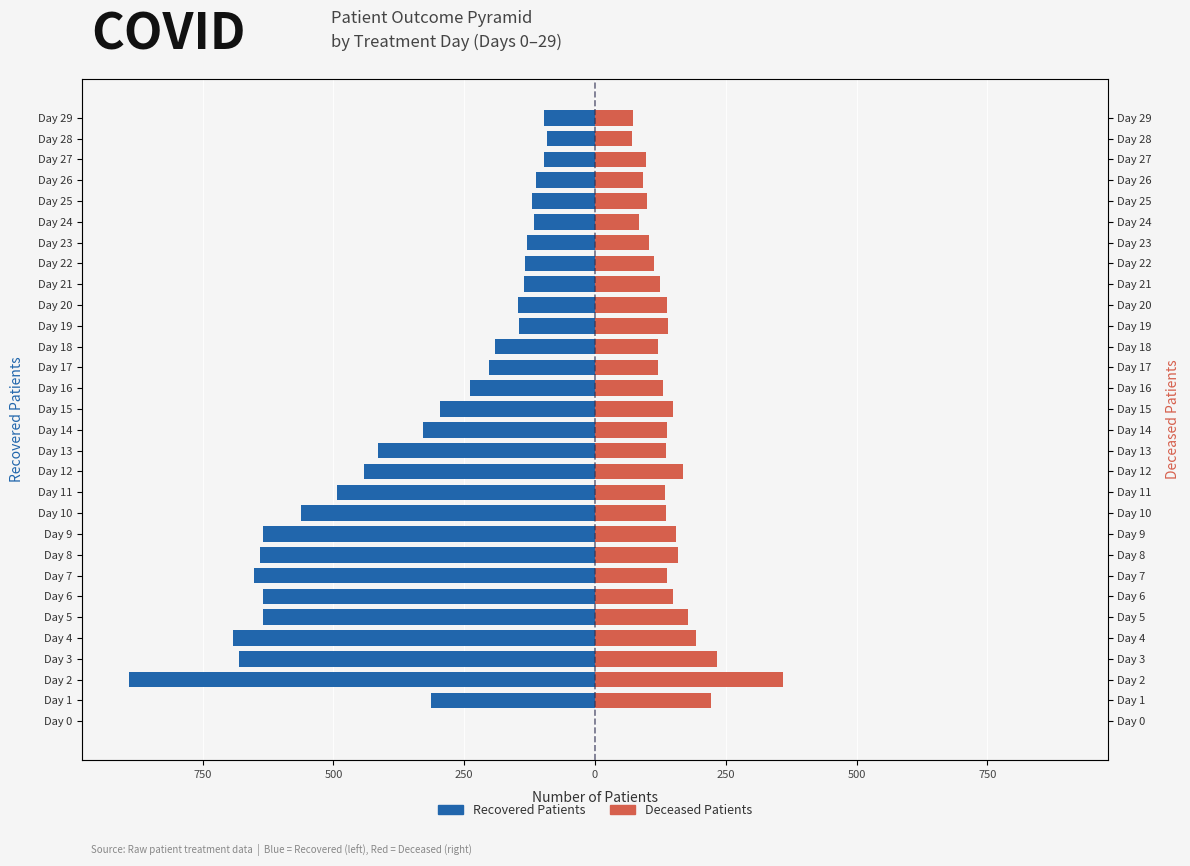

The Recovered Patients series shows -97 at Day 1. True or false?

False